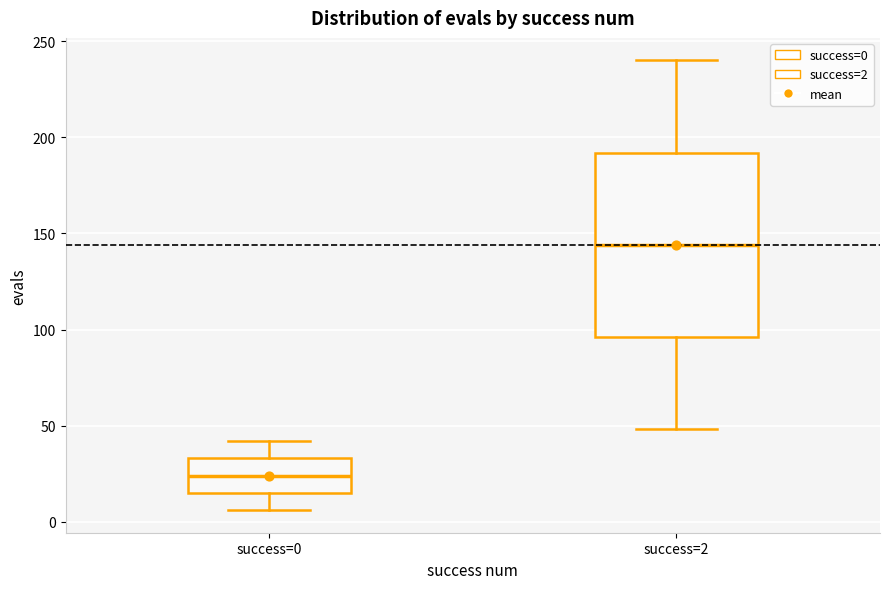

Where does the lower whisker of the box for success=0 end on the y-axis? The values are not printed on the chart, so give them approximately, as read against the axis.

5